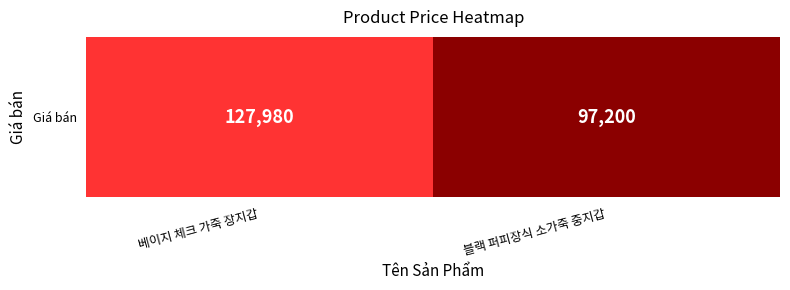

What is the difference between the maximum and minimum values?

30780